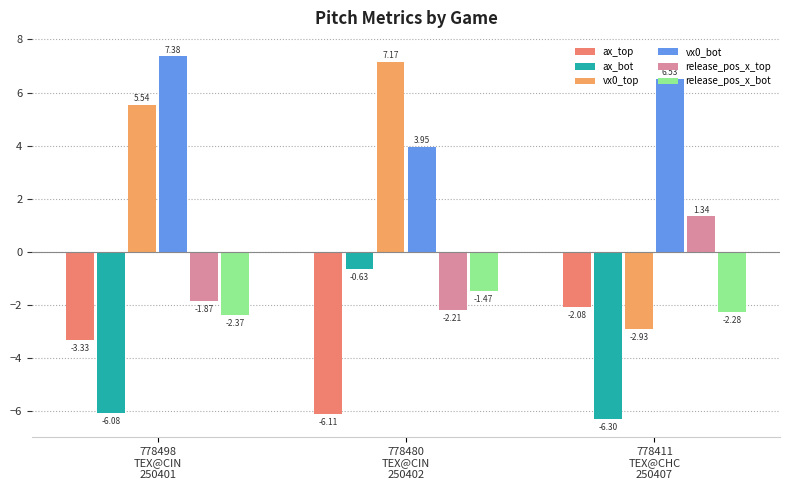

What is the label of the 1st bar from the right?

778411
TEX@CHC
250407